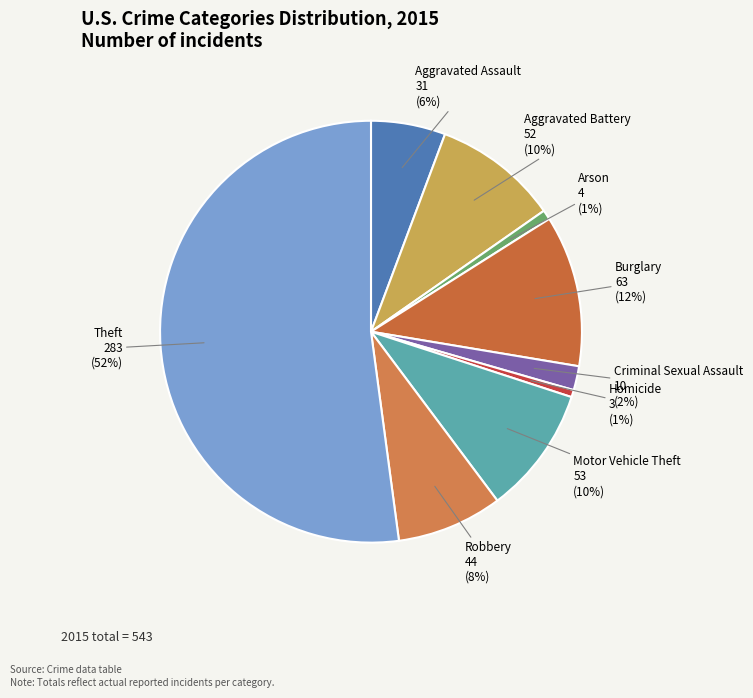

To the nearest percent, what portion does Burglary represent?

12%